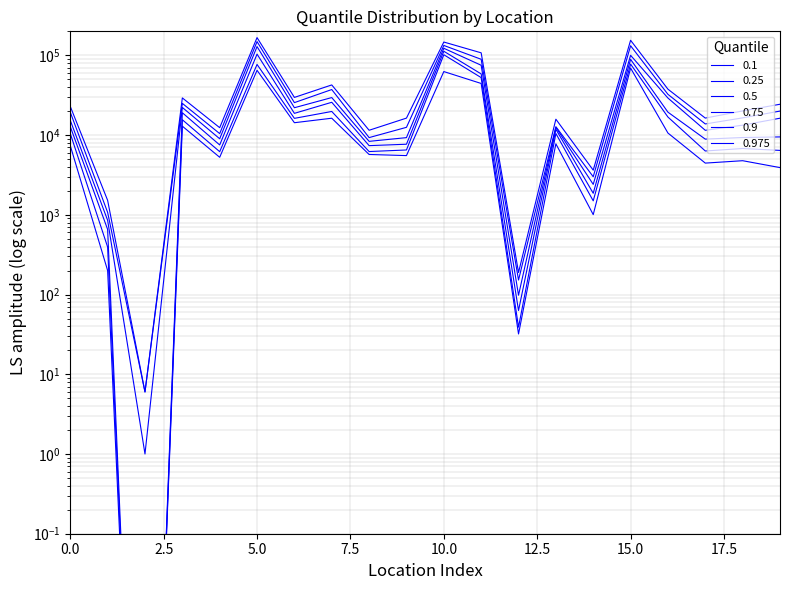

True or false: 0.1 and 0.25 intersect in this chart.

False